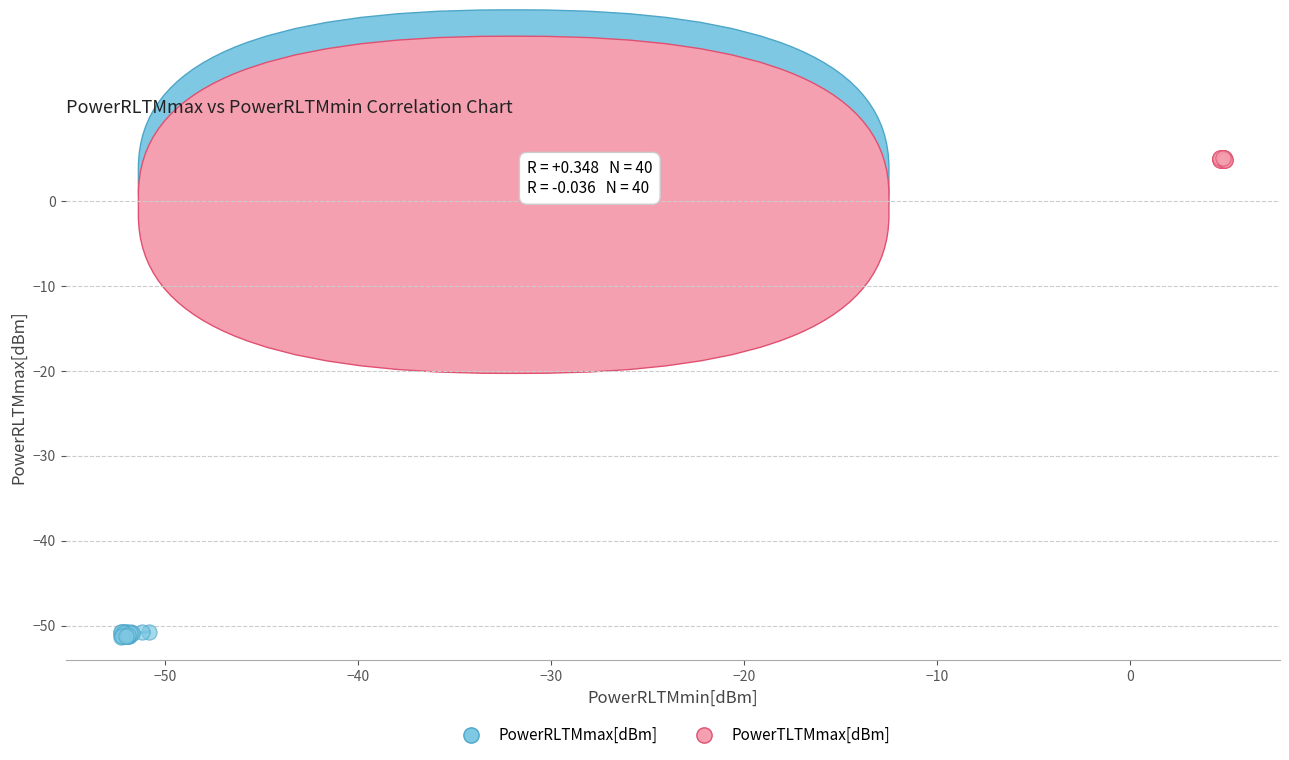

Which series contains the highest Y value?

PowerTLTMmax[dBm]